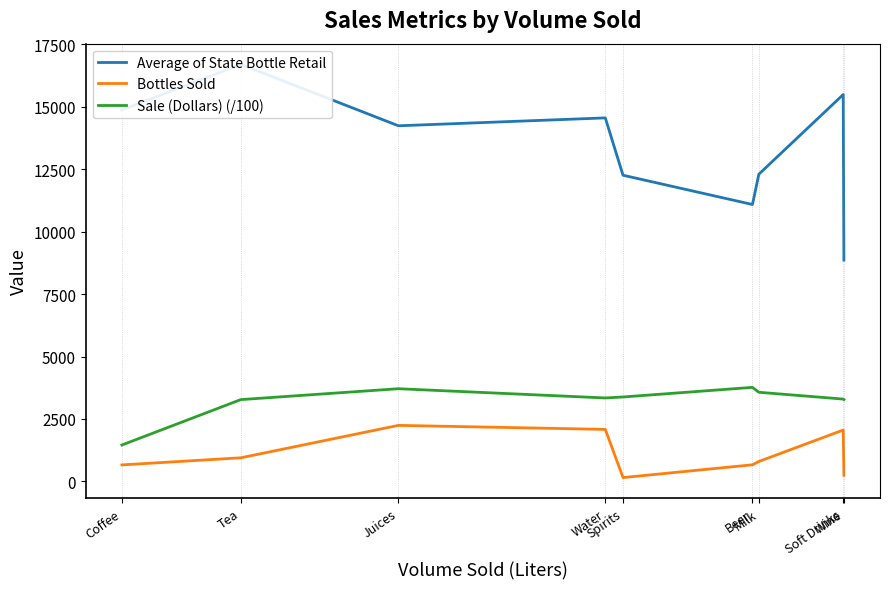

At which category does Average of State Bottle Retail reach its first local peak?

Tea